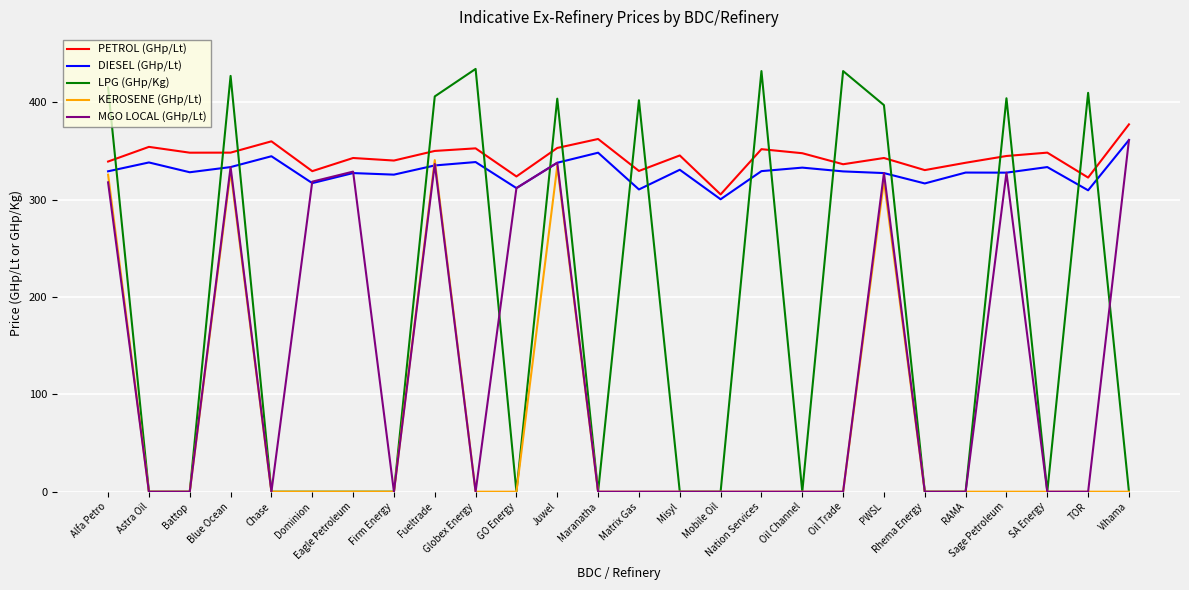

What is the difference between the highest and lowest values at Rhema Energy?

330.3